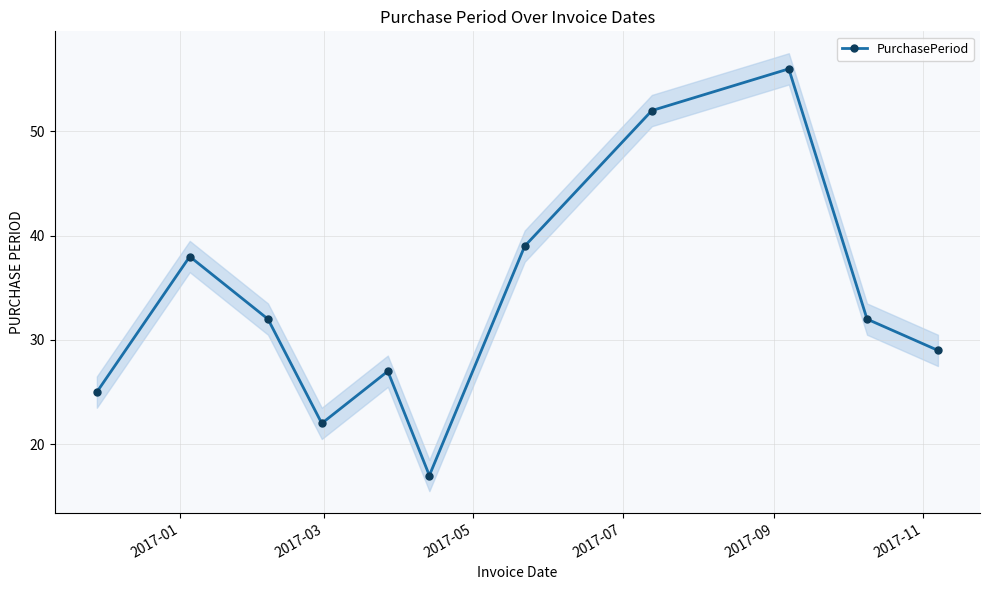

Does the chart have visible grid lines?

Yes